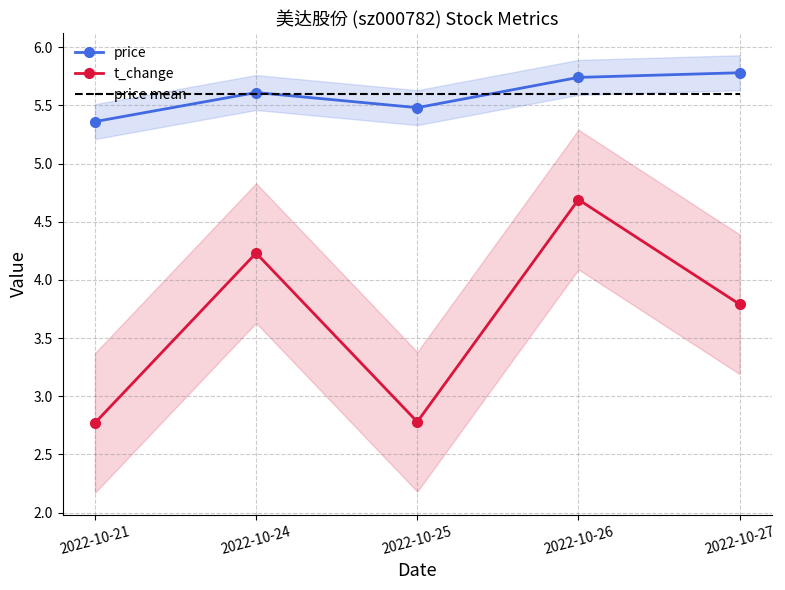

How many times do price mean and price cross each other?

3